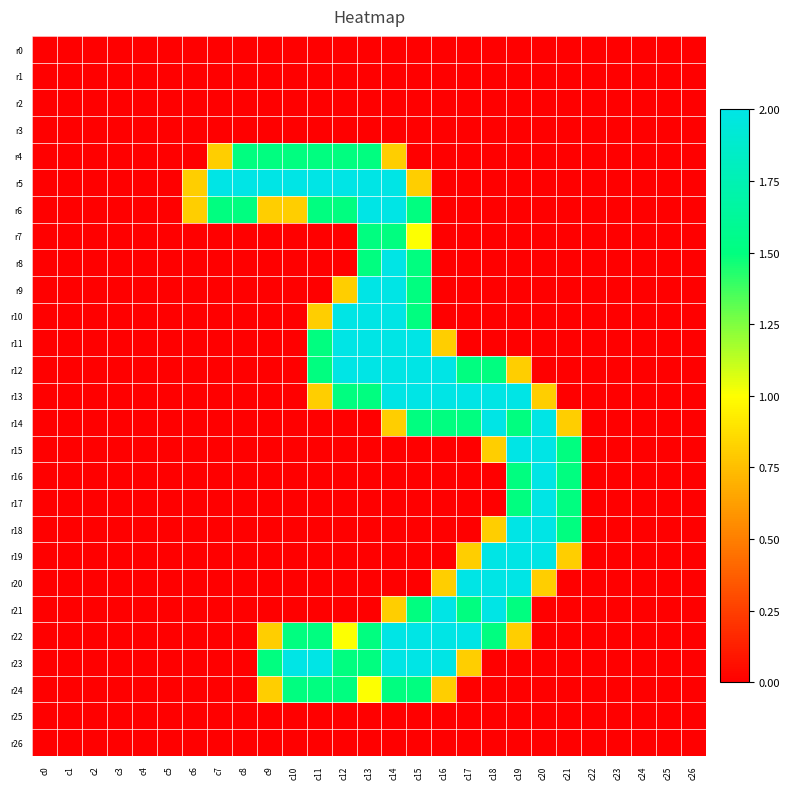

Reading left to right, extract all data points from this chart.

r0: c0=0.0	c1=0.0	c2=0.0	c3=0.0	c4=0.0	c5=0.0	c6=0.0	c7=0.0	c8=0.0	c9=0.0	c10=0.0	c11=0.0	c12=0.0	c13=0.0	c14=0.0	c15=0.0	c16=0.0	c17=0.0	c18=0.0	c19=0.0	c20=0.0	c21=0.0	c22=0.0	c23=0.0	c24=0.0	c25=0.0	c26=0.0
r1: c0=0.0	c1=0.0	c2=0.0	c3=0.0	c4=0.0	c5=0.0	c6=0.0	c7=0.0	c8=0.0	c9=0.0	c10=0.0	c11=0.0	c12=0.0	c13=0.0	c14=0.0	c15=0.0	c16=0.0	c17=0.0	c18=0.0	c19=0.0	c20=0.0	c21=0.0	c22=0.0	c23=0.0	c24=0.0	c25=0.0	c26=0.0
r2: c0=0.0	c1=0.0	c2=0.0	c3=0.0	c4=0.0	c5=0.0	c6=0.0	c7=0.0	c8=0.0	c9=0.0	c10=0.0	c11=0.0	c12=0.0	c13=0.0	c14=0.0	c15=0.0	c16=0.0	c17=0.0	c18=0.0	c19=0.0	c20=0.0	c21=0.0	c22=0.0	c23=0.0	c24=0.0	c25=0.0	c26=0.0
r3: c0=0.0	c1=0.0	c2=0.0	c3=0.0	c4=0.0	c5=0.0	c6=0.0	c7=0.0	c8=0.0	c9=0.0	c10=0.0	c11=0.0	c12=0.0	c13=0.0	c14=0.0	c15=0.0	c16=0.0	c17=0.0	c18=0.0	c19=0.0	c20=0.0	c21=0.0	c22=0.0	c23=0.0	c24=0.0	c25=0.0	c26=0.0
r4: c0=0.0	c1=0.0	c2=0.0	c3=0.0	c4=0.0	c5=0.0	c6=0.0	c7=0.8	c8=1.5	c9=1.5	c10=1.5	c11=1.5	c12=1.5	c13=1.5	c14=0.8	c15=0.0	c16=0.0	c17=0.0	c18=0.0	c19=0.0	c20=0.0	c21=0.0	c22=0.0	c23=0.0	c24=0.0	c25=0.0	c26=0.0
r5: c0=0.0	c1=0.0	c2=0.0	c3=0.0	c4=0.0	c5=0.0	c6=0.8	c7=2.0	c8=2.0	c9=2.0	c10=2.0	c11=2.0	c12=2.0	c13=2.0	c14=2.0	c15=0.8	c16=0.0	c17=0.0	c18=0.0	c19=0.0	c20=0.0	c21=0.0	c22=0.0	c23=0.0	c24=0.0	c25=0.0	c26=0.0
r6: c0=0.0	c1=0.0	c2=0.0	c3=0.0	c4=0.0	c5=0.0	c6=0.8	c7=1.5	c8=1.5	c9=0.8	c10=0.8	c11=1.5	c12=1.5	c13=2.0	c14=2.0	c15=1.5	c16=0.0	c17=0.0	c18=0.0	c19=0.0	c20=0.0	c21=0.0	c22=0.0	c23=0.0	c24=0.0	c25=0.0	c26=0.0
r7: c0=0.0	c1=0.0	c2=0.0	c3=0.0	c4=0.0	c5=0.0	c6=0.0	c7=0.0	c8=0.0	c9=0.0	c10=0.0	c11=0.0	c12=0.0	c13=1.5	c14=1.5	c15=1.0	c16=0.0	c17=0.0	c18=0.0	c19=0.0	c20=0.0	c21=0.0	c22=0.0	c23=0.0	c24=0.0	c25=0.0	c26=0.0
r8: c0=0.0	c1=0.0	c2=0.0	c3=0.0	c4=0.0	c5=0.0	c6=0.0	c7=0.0	c8=0.0	c9=0.0	c10=0.0	c11=0.0	c12=0.0	c13=1.5	c14=2.0	c15=1.5	c16=0.0	c17=0.0	c18=0.0	c19=0.0	c20=0.0	c21=0.0	c22=0.0	c23=0.0	c24=0.0	c25=0.0	c26=0.0
r9: c0=0.0	c1=0.0	c2=0.0	c3=0.0	c4=0.0	c5=0.0	c6=0.0	c7=0.0	c8=0.0	c9=0.0	c10=0.0	c11=0.0	c12=0.8	c13=2.0	c14=2.0	c15=1.5	c16=0.0	c17=0.0	c18=0.0	c19=0.0	c20=0.0	c21=0.0	c22=0.0	c23=0.0	c24=0.0	c25=0.0	c26=0.0
r10: c0=0.0	c1=0.0	c2=0.0	c3=0.0	c4=0.0	c5=0.0	c6=0.0	c7=0.0	c8=0.0	c9=0.0	c10=0.0	c11=0.8	c12=2.0	c13=2.0	c14=2.0	c15=1.5	c16=0.0	c17=0.0	c18=0.0	c19=0.0	c20=0.0	c21=0.0	c22=0.0	c23=0.0	c24=0.0	c25=0.0	c26=0.0
r11: c0=0.0	c1=0.0	c2=0.0	c3=0.0	c4=0.0	c5=0.0	c6=0.0	c7=0.0	c8=0.0	c9=0.0	c10=0.0	c11=1.5	c12=2.0	c13=2.0	c14=2.0	c15=2.0	c16=0.8	c17=0.0	c18=0.0	c19=0.0	c20=0.0	c21=0.0	c22=0.0	c23=0.0	c24=0.0	c25=0.0	c26=0.0
r12: c0=0.0	c1=0.0	c2=0.0	c3=0.0	c4=0.0	c5=0.0	c6=0.0	c7=0.0	c8=0.0	c9=0.0	c10=0.0	c11=1.5	c12=2.0	c13=2.0	c14=2.0	c15=2.0	c16=2.0	c17=1.5	c18=1.5	c19=0.8	c20=0.0	c21=0.0	c22=0.0	c23=0.0	c24=0.0	c25=0.0	c26=0.0
r13: c0=0.0	c1=0.0	c2=0.0	c3=0.0	c4=0.0	c5=0.0	c6=0.0	c7=0.0	c8=0.0	c9=0.0	c10=0.0	c11=0.8	c12=1.5	c13=1.5	c14=2.0	c15=2.0	c16=2.0	c17=2.0	c18=2.0	c19=2.0	c20=0.8	c21=0.0	c22=0.0	c23=0.0	c24=0.0	c25=0.0	c26=0.0
r14: c0=0.0	c1=0.0	c2=0.0	c3=0.0	c4=0.0	c5=0.0	c6=0.0	c7=0.0	c8=0.0	c9=0.0	c10=0.0	c11=0.0	c12=0.0	c13=0.0	c14=0.8	c15=1.5	c16=1.5	c17=1.5	c18=2.0	c19=1.5	c20=2.0	c21=0.8	c22=0.0	c23=0.0	c24=0.0	c25=0.0	c26=0.0
r15: c0=0.0	c1=0.0	c2=0.0	c3=0.0	c4=0.0	c5=0.0	c6=0.0	c7=0.0	c8=0.0	c9=0.0	c10=0.0	c11=0.0	c12=0.0	c13=0.0	c14=0.0	c15=0.0	c16=0.0	c17=0.0	c18=0.8	c19=2.0	c20=2.0	c21=1.5	c22=0.0	c23=0.0	c24=0.0	c25=0.0	c26=0.0
r16: c0=0.0	c1=0.0	c2=0.0	c3=0.0	c4=0.0	c5=0.0	c6=0.0	c7=0.0	c8=0.0	c9=0.0	c10=0.0	c11=0.0	c12=0.0	c13=0.0	c14=0.0	c15=0.0	c16=0.0	c17=0.0	c18=0.0	c19=1.5	c20=2.0	c21=1.5	c22=0.0	c23=0.0	c24=0.0	c25=0.0	c26=0.0
r17: c0=0.0	c1=0.0	c2=0.0	c3=0.0	c4=0.0	c5=0.0	c6=0.0	c7=0.0	c8=0.0	c9=0.0	c10=0.0	c11=0.0	c12=0.0	c13=0.0	c14=0.0	c15=0.0	c16=0.0	c17=0.0	c18=0.0	c19=1.5	c20=2.0	c21=1.5	c22=0.0	c23=0.0	c24=0.0	c25=0.0	c26=0.0
r18: c0=0.0	c1=0.0	c2=0.0	c3=0.0	c4=0.0	c5=0.0	c6=0.0	c7=0.0	c8=0.0	c9=0.0	c10=0.0	c11=0.0	c12=0.0	c13=0.0	c14=0.0	c15=0.0	c16=0.0	c17=0.0	c18=0.8	c19=2.0	c20=2.0	c21=1.5	c22=0.0	c23=0.0	c24=0.0	c25=0.0	c26=0.0
r19: c0=0.0	c1=0.0	c2=0.0	c3=0.0	c4=0.0	c5=0.0	c6=0.0	c7=0.0	c8=0.0	c9=0.0	c10=0.0	c11=0.0	c12=0.0	c13=0.0	c14=0.0	c15=0.0	c16=0.0	c17=0.8	c18=2.0	c19=2.0	c20=2.0	c21=0.8	c22=0.0	c23=0.0	c24=0.0	c25=0.0	c26=0.0
r20: c0=0.0	c1=0.0	c2=0.0	c3=0.0	c4=0.0	c5=0.0	c6=0.0	c7=0.0	c8=0.0	c9=0.0	c10=0.0	c11=0.0	c12=0.0	c13=0.0	c14=0.0	c15=0.0	c16=0.8	c17=2.0	c18=2.0	c19=2.0	c20=0.8	c21=0.0	c22=0.0	c23=0.0	c24=0.0	c25=0.0	c26=0.0
r21: c0=0.0	c1=0.0	c2=0.0	c3=0.0	c4=0.0	c5=0.0	c6=0.0	c7=0.0	c8=0.0	c9=0.0	c10=0.0	c11=0.0	c12=0.0	c13=0.0	c14=0.8	c15=1.5	c16=2.0	c17=1.5	c18=2.0	c19=1.5	c20=0.0	c21=0.0	c22=0.0	c23=0.0	c24=0.0	c25=0.0	c26=0.0
r22: c0=0.0	c1=0.0	c2=0.0	c3=0.0	c4=0.0	c5=0.0	c6=0.0	c7=0.0	c8=0.0	c9=0.8	c10=1.5	c11=1.5	c12=1.0	c13=1.5	c14=2.0	c15=2.0	c16=2.0	c17=2.0	c18=1.5	c19=0.8	c20=0.0	c21=0.0	c22=0.0	c23=0.0	c24=0.0	c25=0.0	c26=0.0
r23: c0=0.0	c1=0.0	c2=0.0	c3=0.0	c4=0.0	c5=0.0	c6=0.0	c7=0.0	c8=0.0	c9=1.5	c10=2.0	c11=2.0	c12=1.5	c13=1.5	c14=2.0	c15=2.0	c16=2.0	c17=0.8	c18=0.0	c19=0.0	c20=0.0	c21=0.0	c22=0.0	c23=0.0	c24=0.0	c25=0.0	c26=0.0
r24: c0=0.0	c1=0.0	c2=0.0	c3=0.0	c4=0.0	c5=0.0	c6=0.0	c7=0.0	c8=0.0	c9=0.8	c10=1.5	c11=1.5	c12=1.5	c13=1.0	c14=1.5	c15=1.5	c16=0.8	c17=0.0	c18=0.0	c19=0.0	c20=0.0	c21=0.0	c22=0.0	c23=0.0	c24=0.0	c25=0.0	c26=0.0
r25: c0=0.0	c1=0.0	c2=0.0	c3=0.0	c4=0.0	c5=0.0	c6=0.0	c7=0.0	c8=0.0	c9=0.0	c10=0.0	c11=0.0	c12=0.0	c13=0.0	c14=0.0	c15=0.0	c16=0.0	c17=0.0	c18=0.0	c19=0.0	c20=0.0	c21=0.0	c22=0.0	c23=0.0	c24=0.0	c25=0.0	c26=0.0
r26: c0=0.0	c1=0.0	c2=0.0	c3=0.0	c4=0.0	c5=0.0	c6=0.0	c7=0.0	c8=0.0	c9=0.0	c10=0.0	c11=0.0	c12=0.0	c13=0.0	c14=0.0	c15=0.0	c16=0.0	c17=0.0	c18=0.0	c19=0.0	c20=0.0	c21=0.0	c22=0.0	c23=0.0	c24=0.0	c25=0.0	c26=0.0